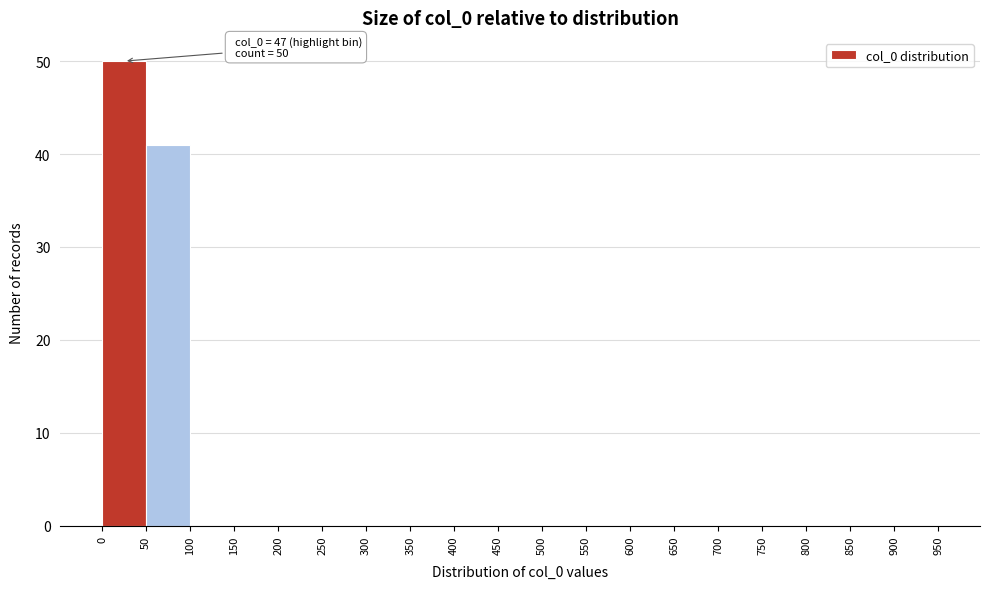

Which range on the x-axis has the tallest bar?

0 to 50